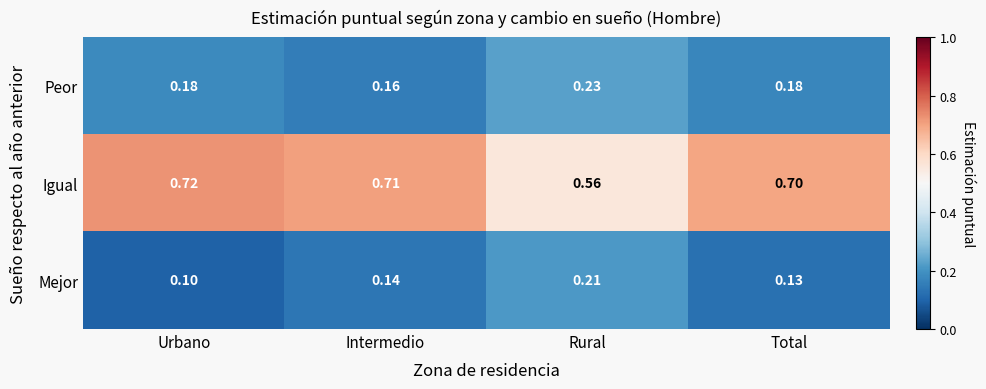

List the series in order of their peak value, highest first.

Igual, Peor, Mejor